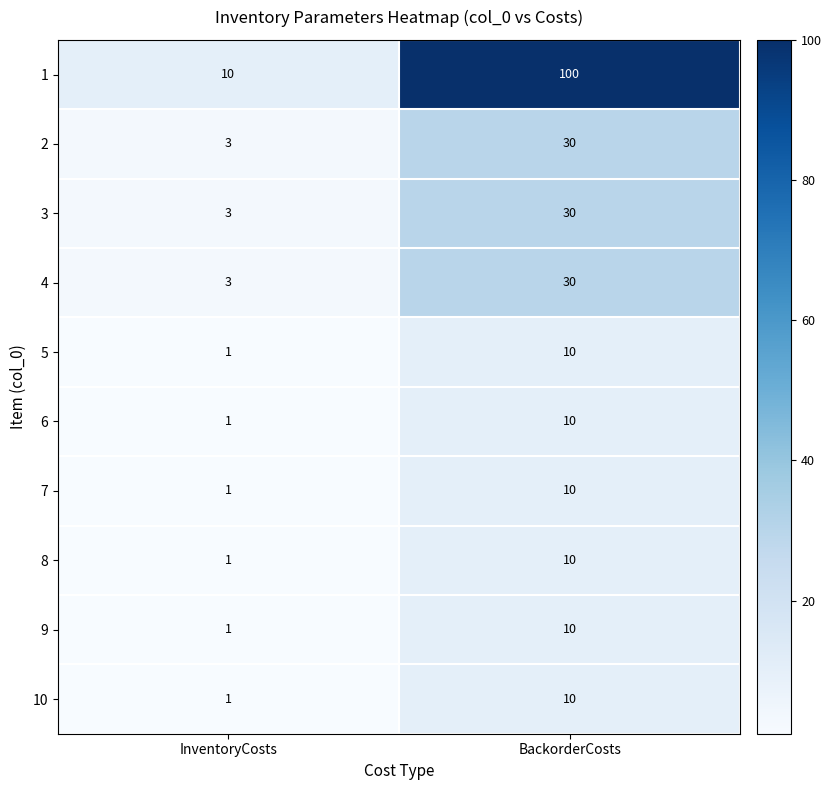

Which label corresponds to the largest value in the chart?

BackorderCosts